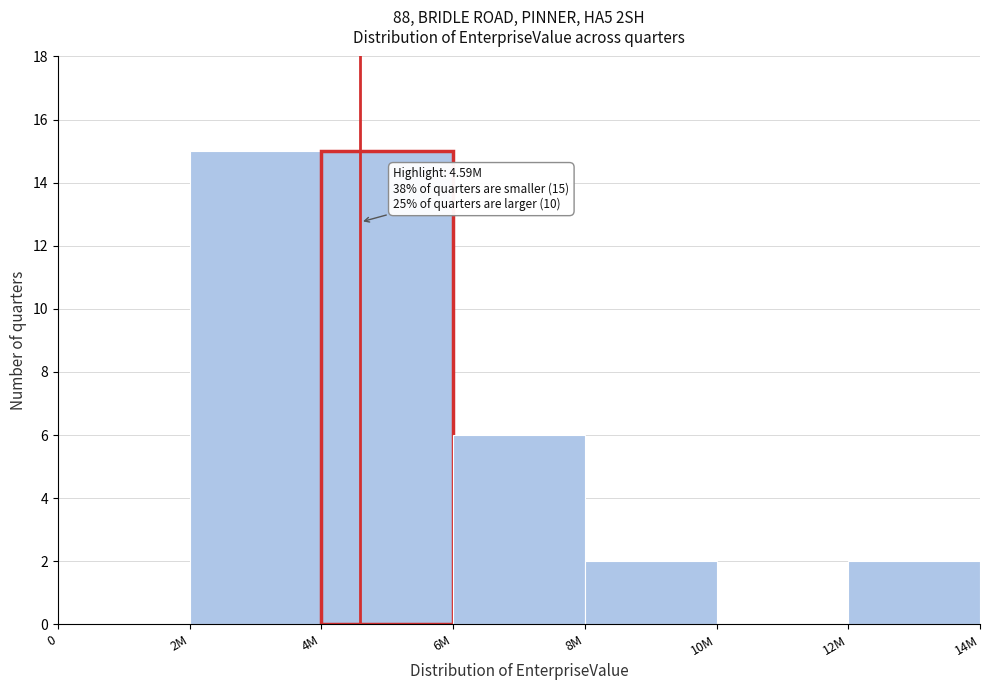

Reading left to right, what are all the values shown in this chart?

0=0	2M=15	4M=15	6M=6	8M=2	10M=0	12M=2